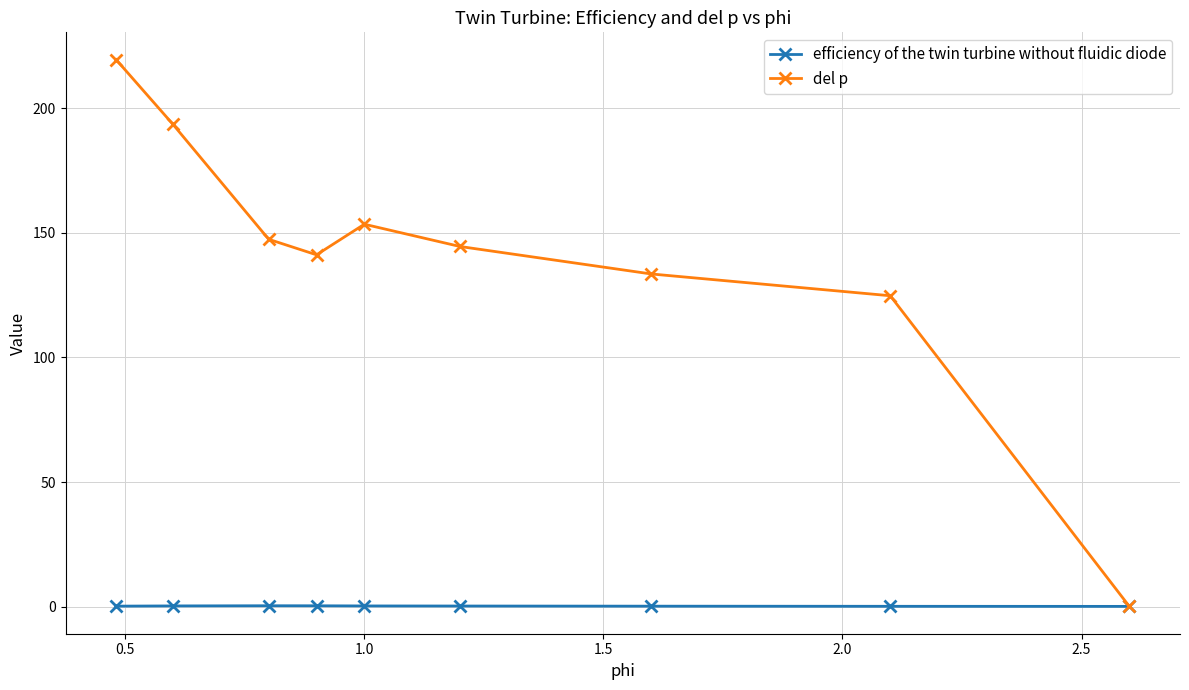

What are all the series names shown in the legend?

efficiency of the twin turbine without fluidic diode, del p